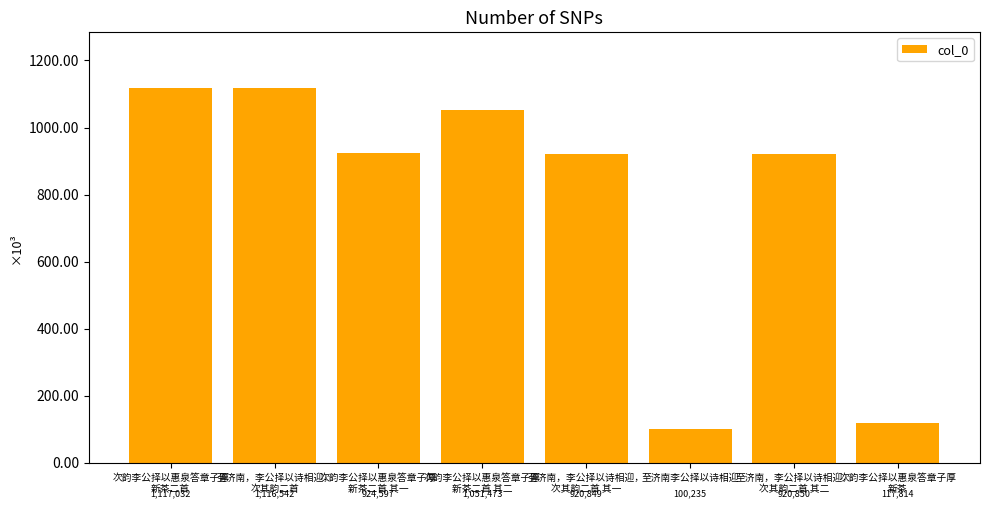

At which label is the value closest to 608633?

至济南，李公择以诗相迎，
次其韵二首 其一